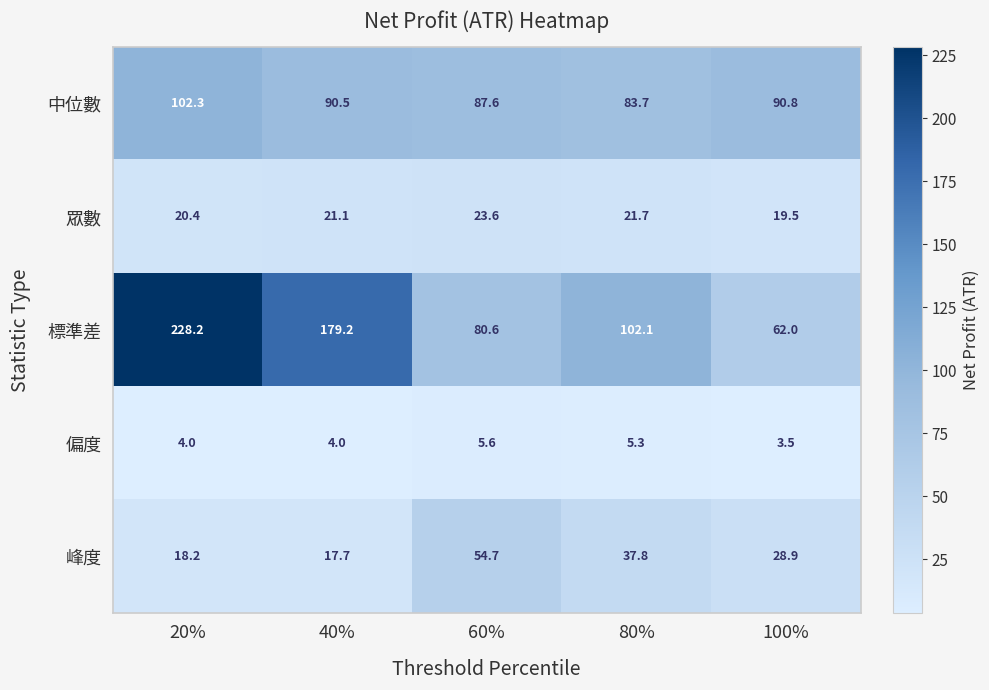

What is the sum of all 中位數 values?

454.9